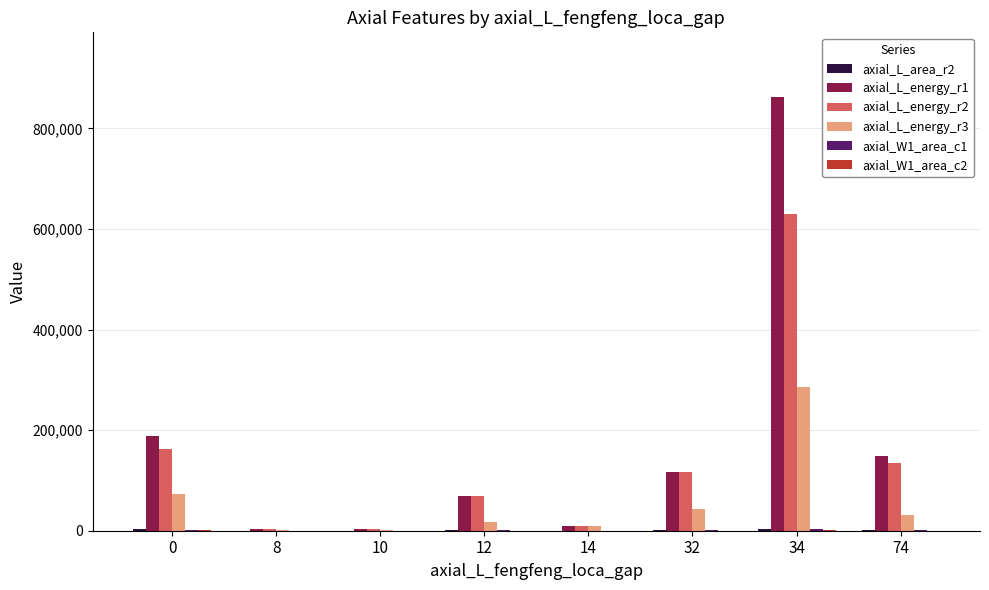

At which category is the sum across all series the highest?

34